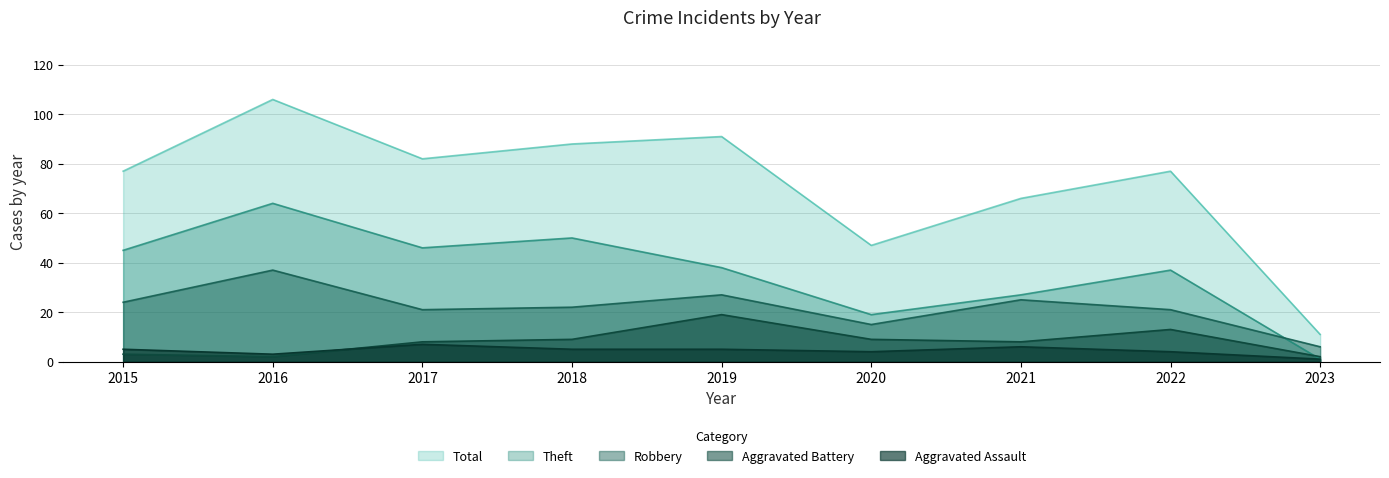

List the labels in order of Aggravated Battery value, largest first.

2019, 2022, 2018, 2020, 2017, 2021, 2015, 2016, 2023